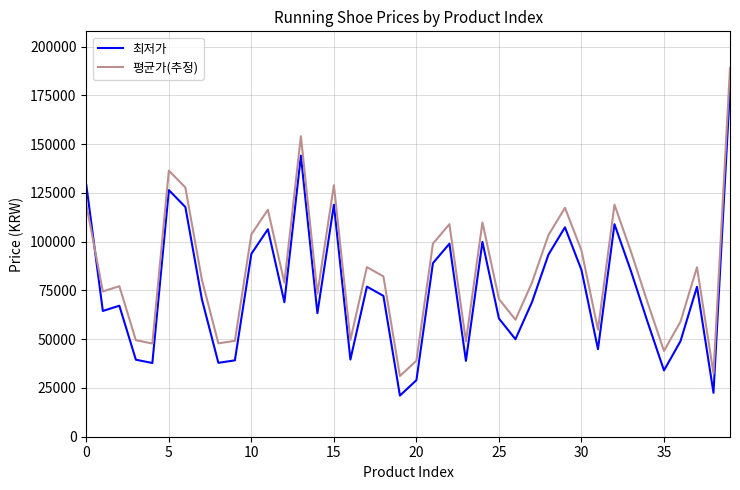

List the series in order of their peak value, lowest first.

최저가, 평균가(추정)